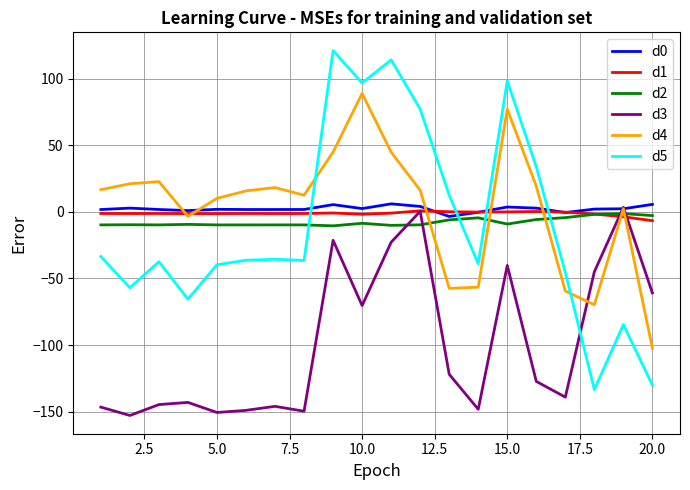

What is the minimum value for d1?

-6.6